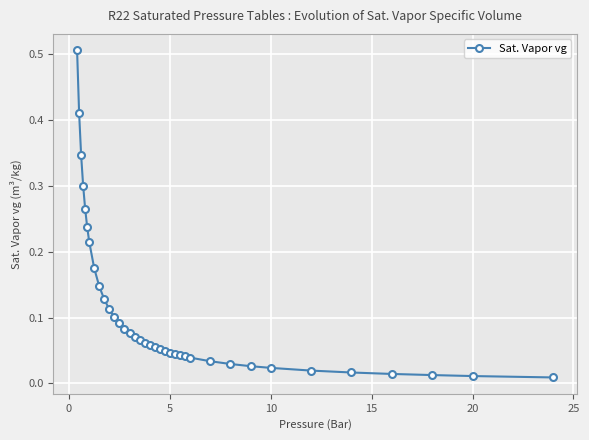

How many categories are shown in the chart?

37